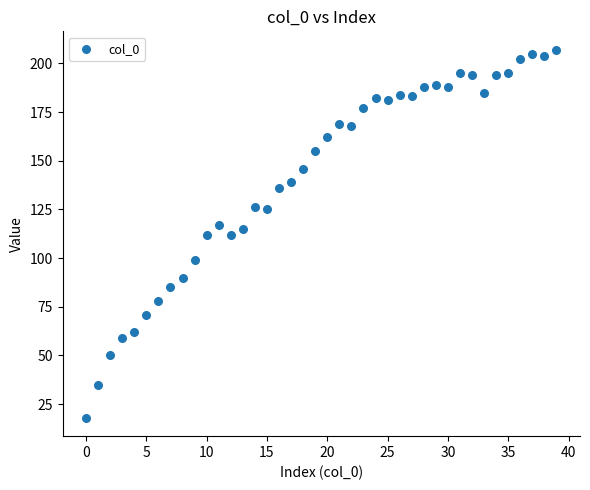

What is the range of Y values (max minus min)?

189